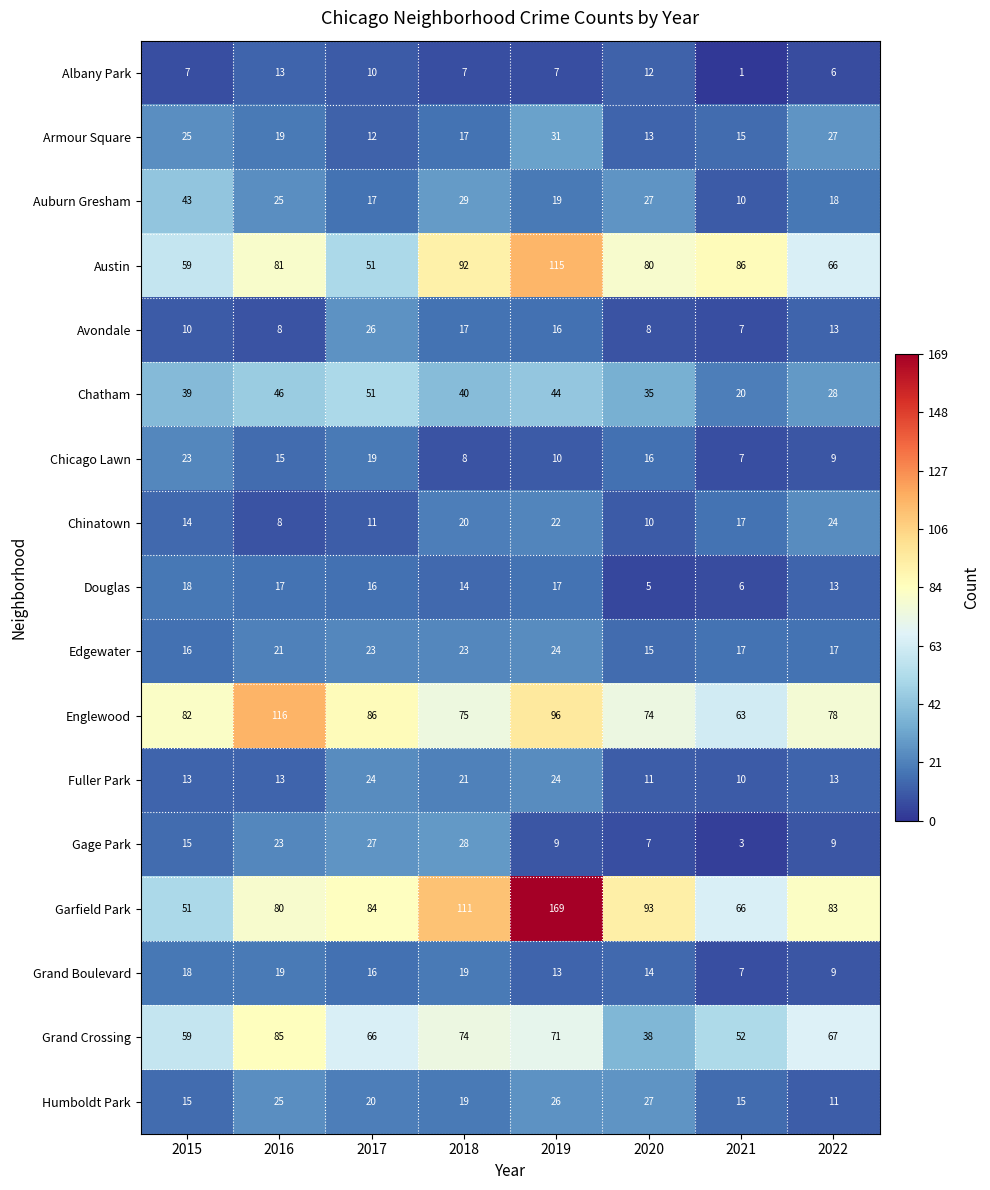

Which series has the largest range (max minus min)?

Garfield Park